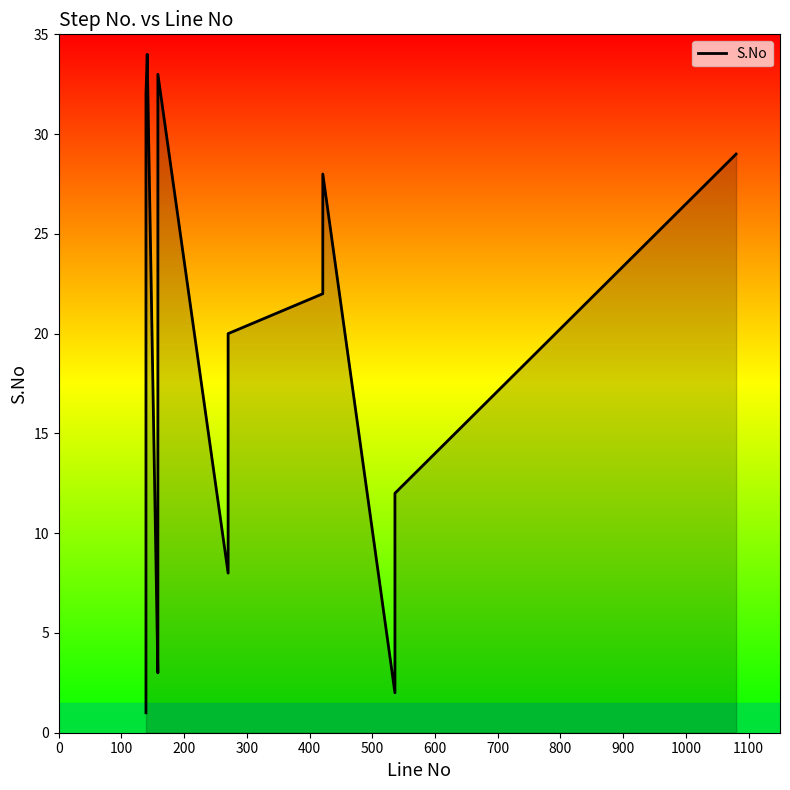

True or false: there are more than 1 points higher than both neighbors.

True